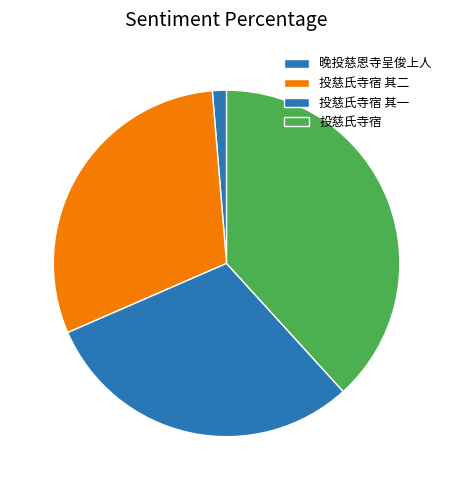

The 晚投慈恩寺呈俊上人 slice represents 7% of the pie. True or false?

False